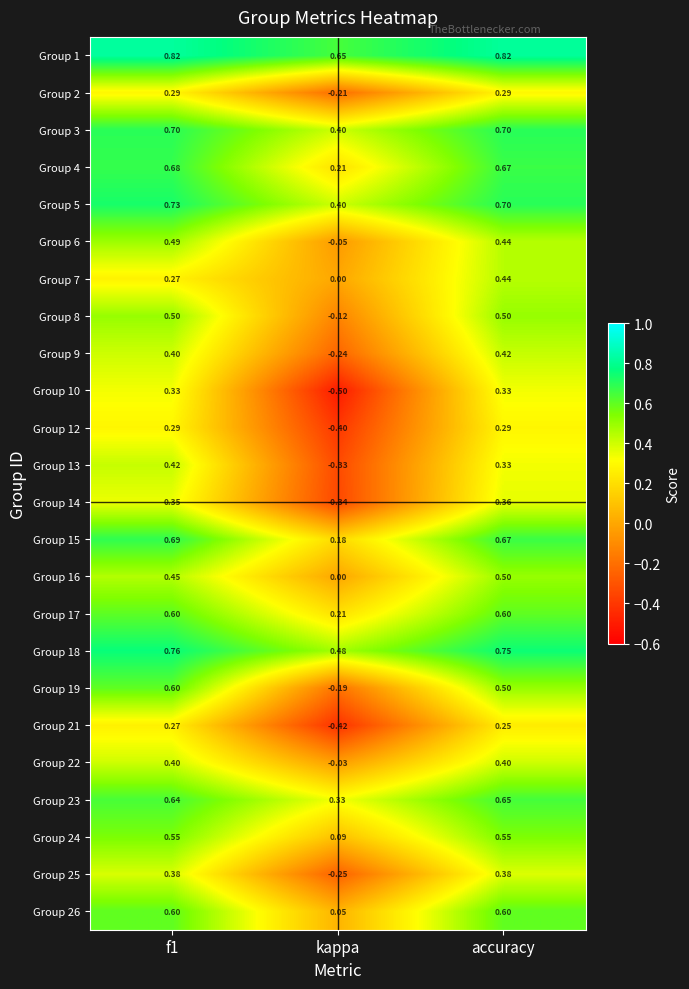

Which label corresponds to the smallest value in the chart?

kappa